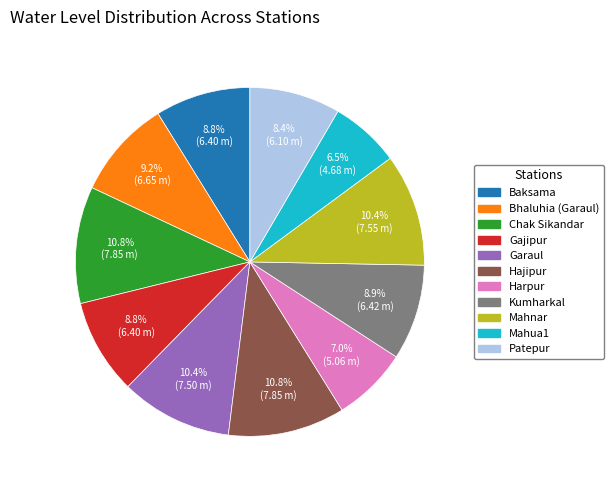

What percentage is the Kumharkal slice, to the nearest percent?

9%